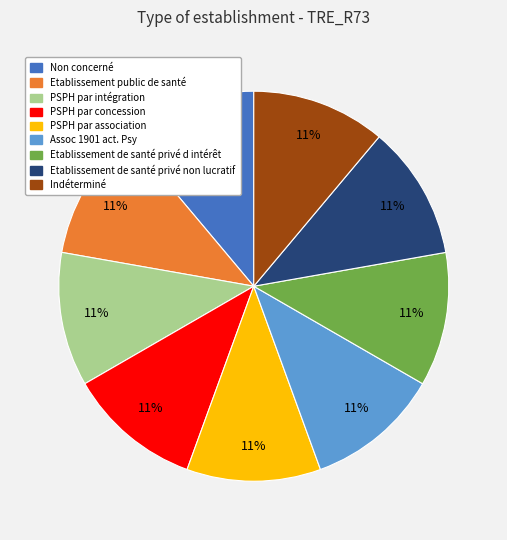

Is it true that Etablissement de santé privé non lucratif is 25% of the pie?

False